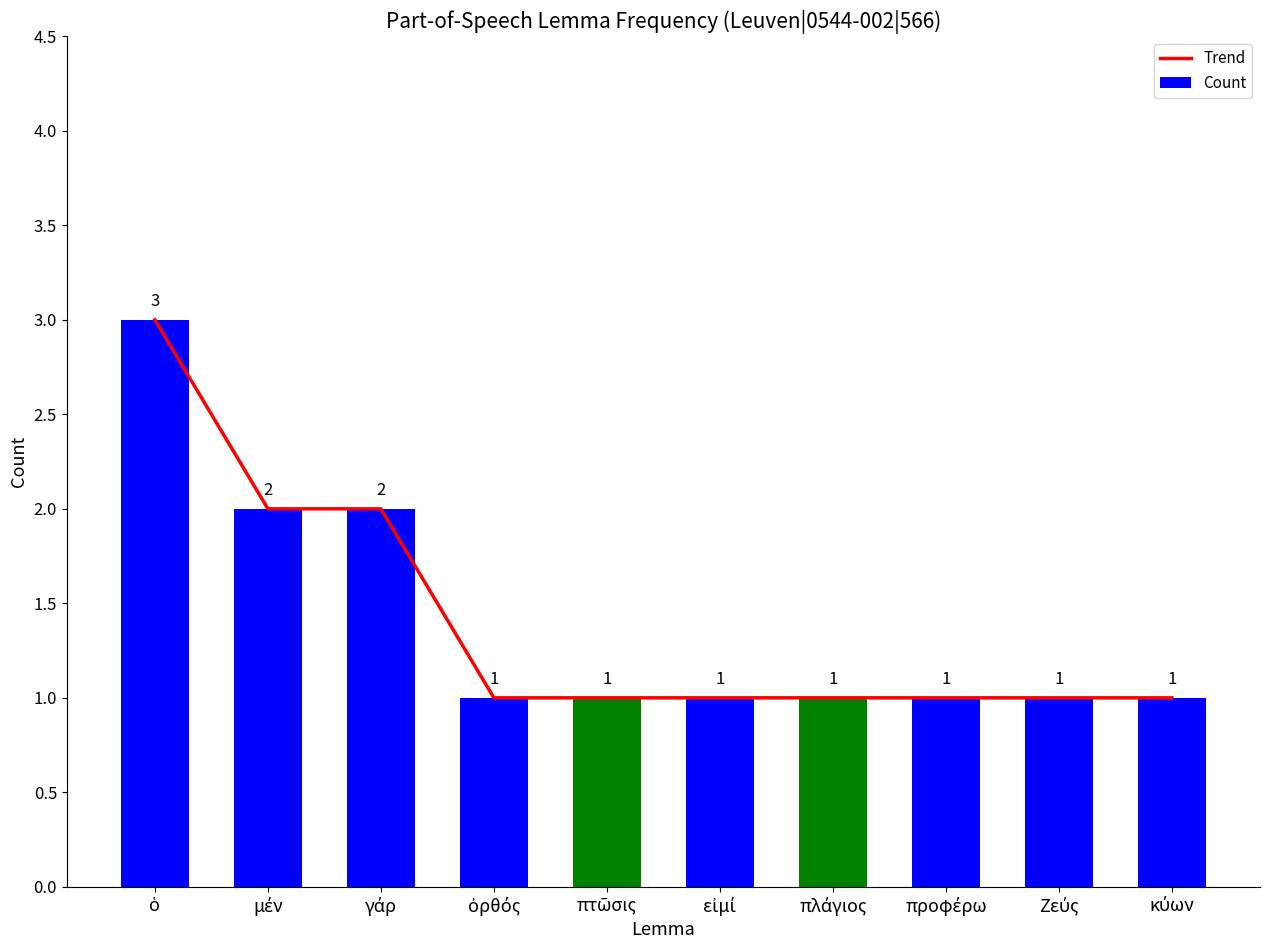

True or false: Trend has a value of 1 at εἰμί.

True